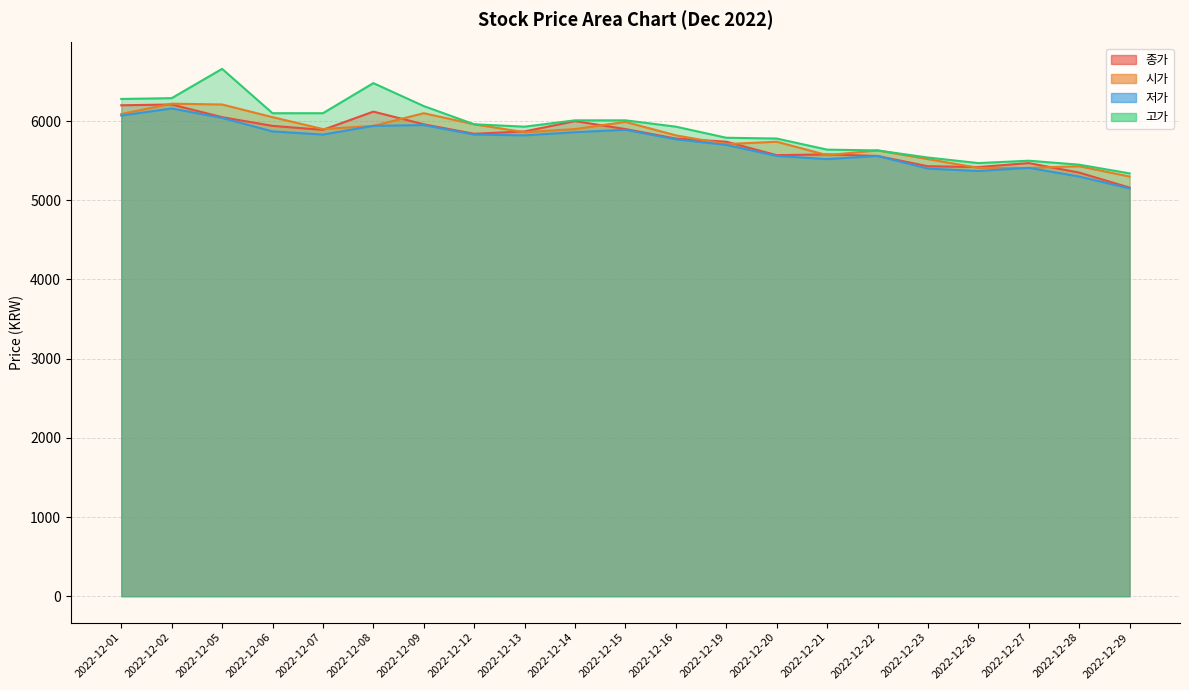

At which label is 저가 closest to 5655?

2022-12-19